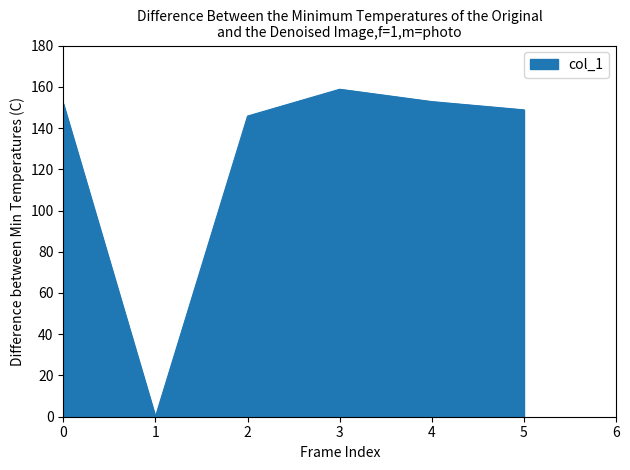

What is the average value?

126.3